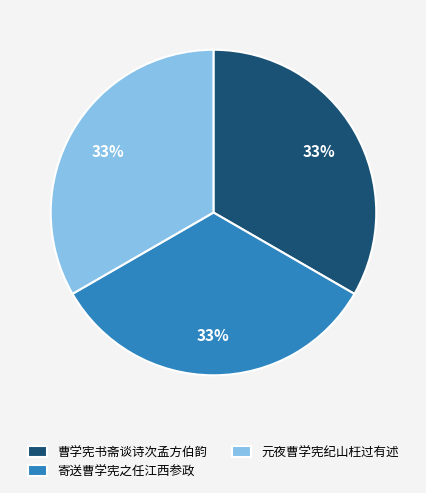

Do 元夜曹学宪纪山枉过有述 and 寄送曹学宪之任江西参政 together represent more than half of the pie?

Yes